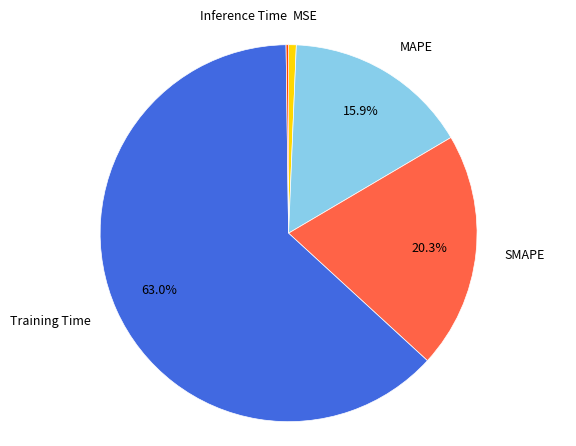

Which has a higher value, MAPE or MSE?

MAPE